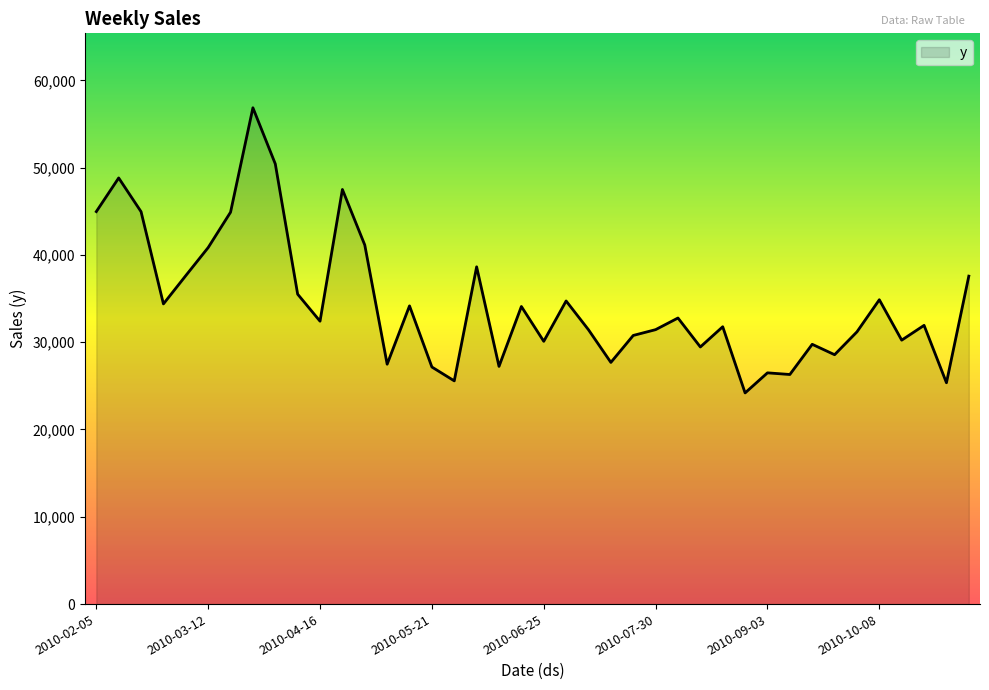

What is the maximum value shown in the chart?

56852.9